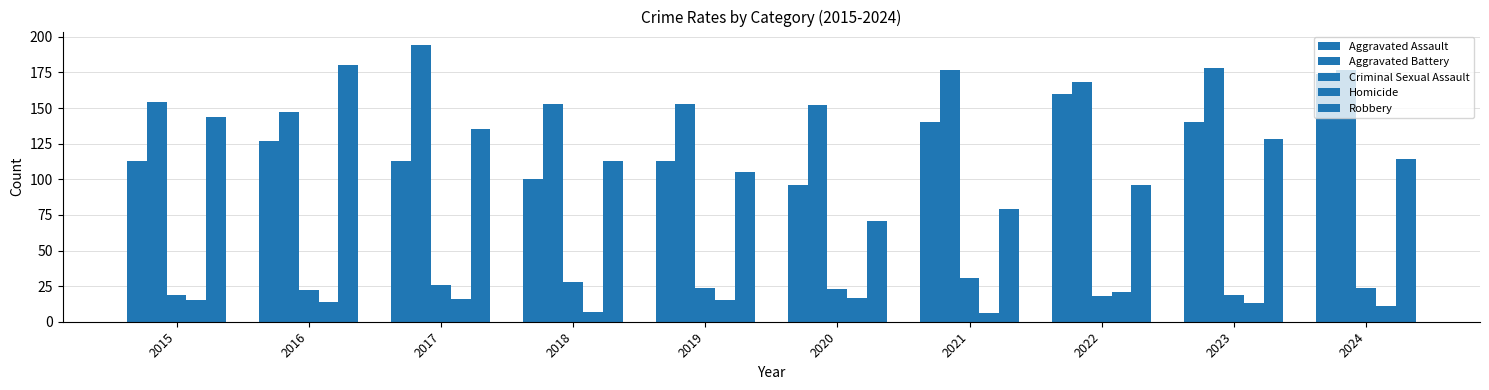

What is the minimum value shown in the chart?

6